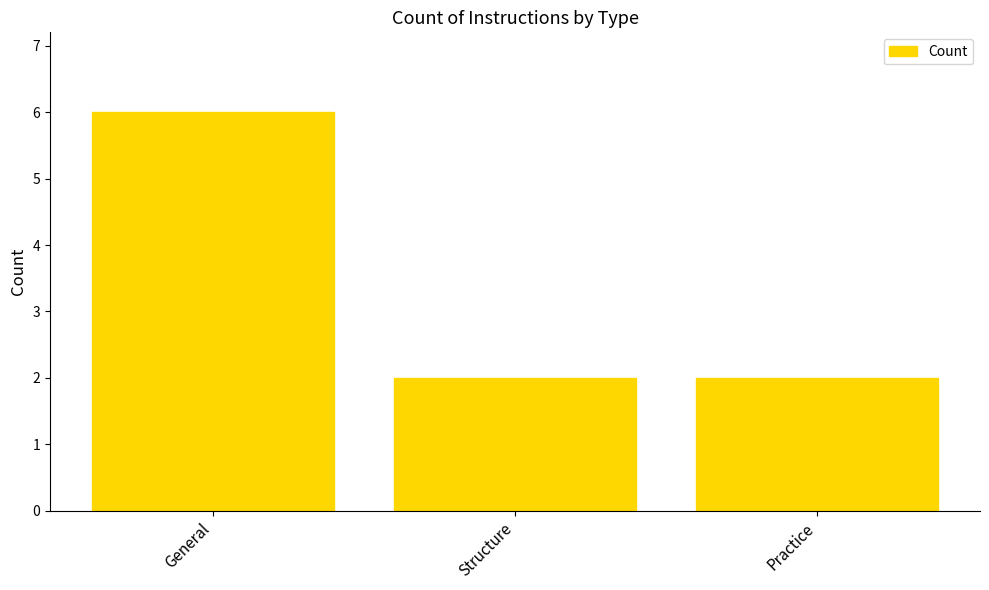

What is the difference between the maximum and minimum values?

4